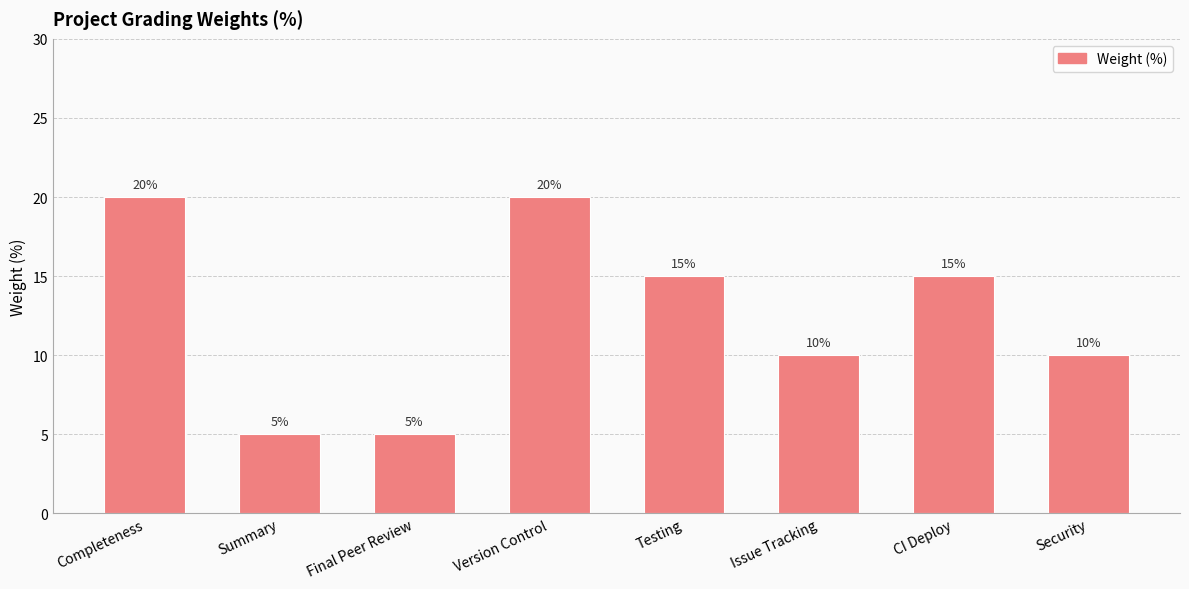

What is the greatest value displayed?

20